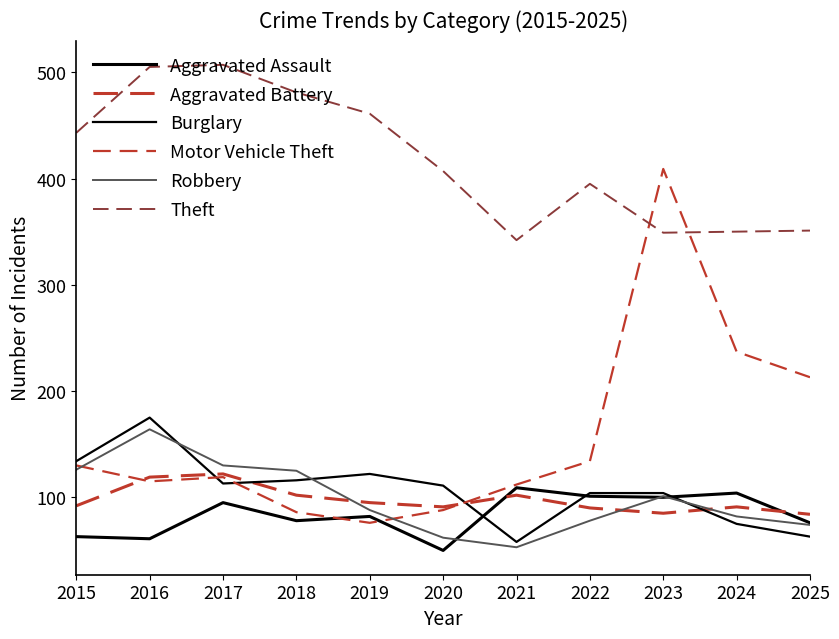

Does the chart display data point markers on the line(s)?

No